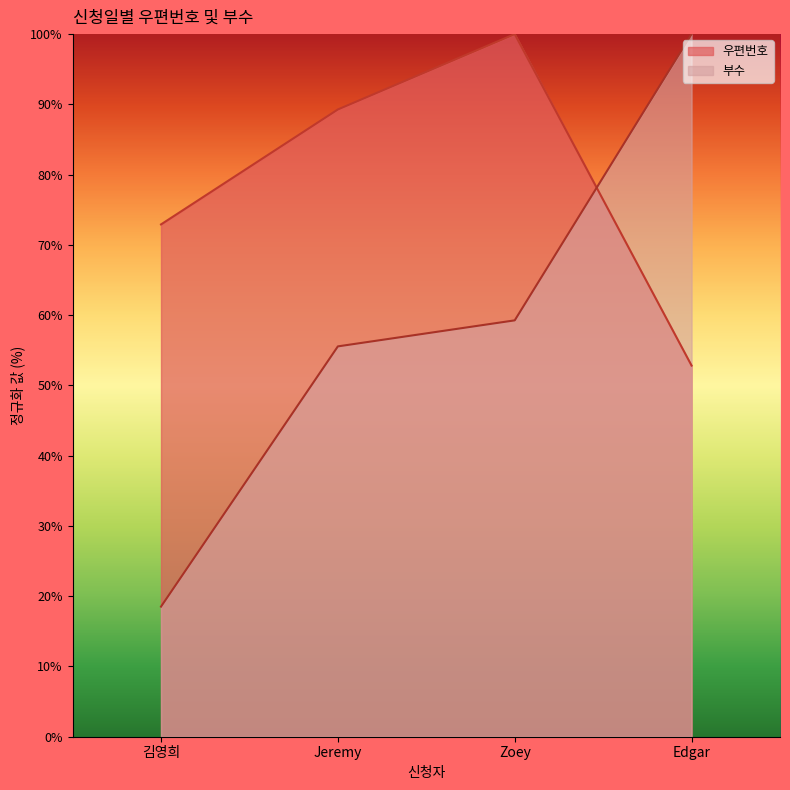

How many distinct data groups are displayed?

2